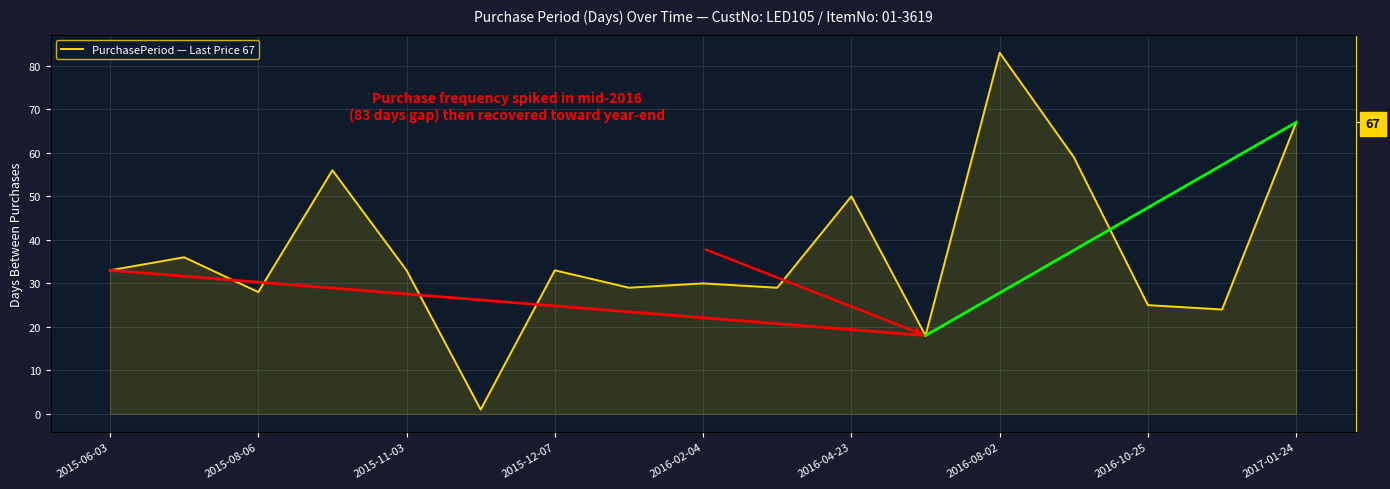

What is the smallest value displayed?

1